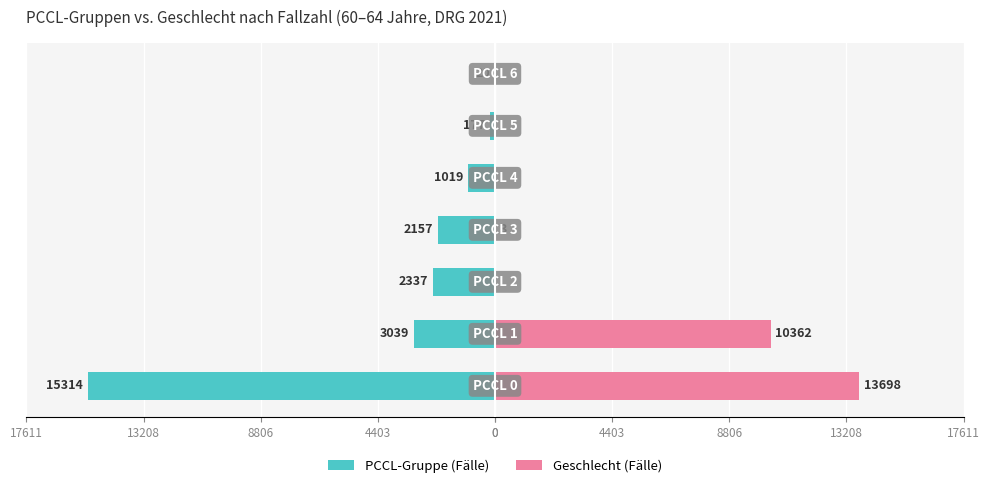

Is it true that Geschlecht (Fälle) equals 15304 at 4403?

False